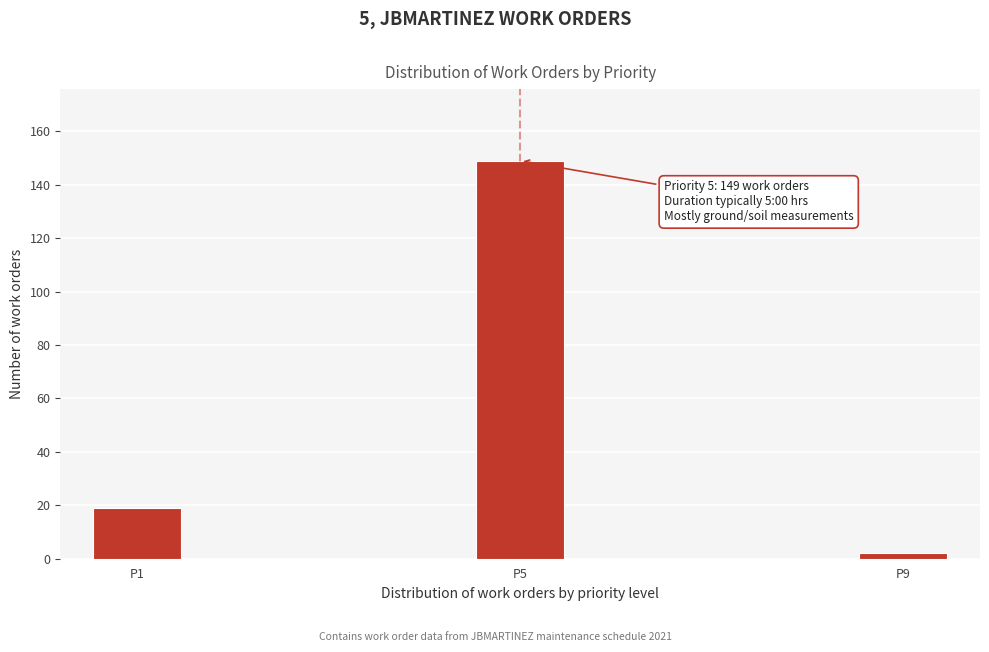

Reading right to left, extract all data points from this chart.

2	149	19